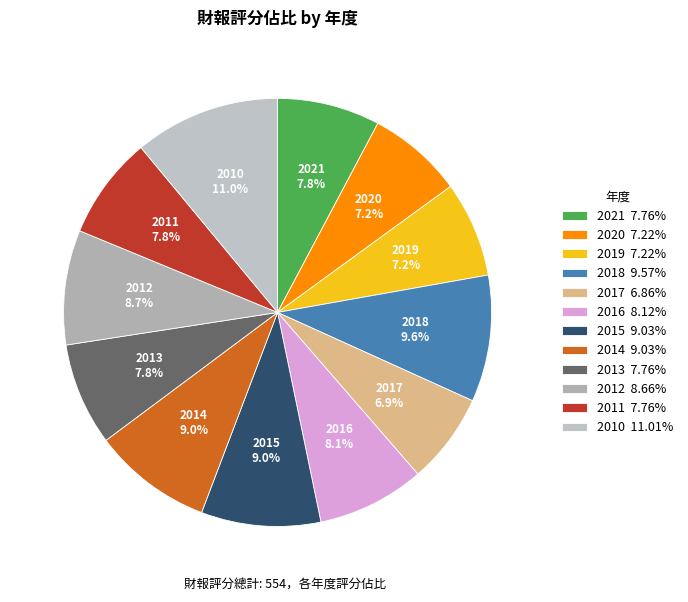

Do 2015 and 2019 together represent more than half of the pie?

No